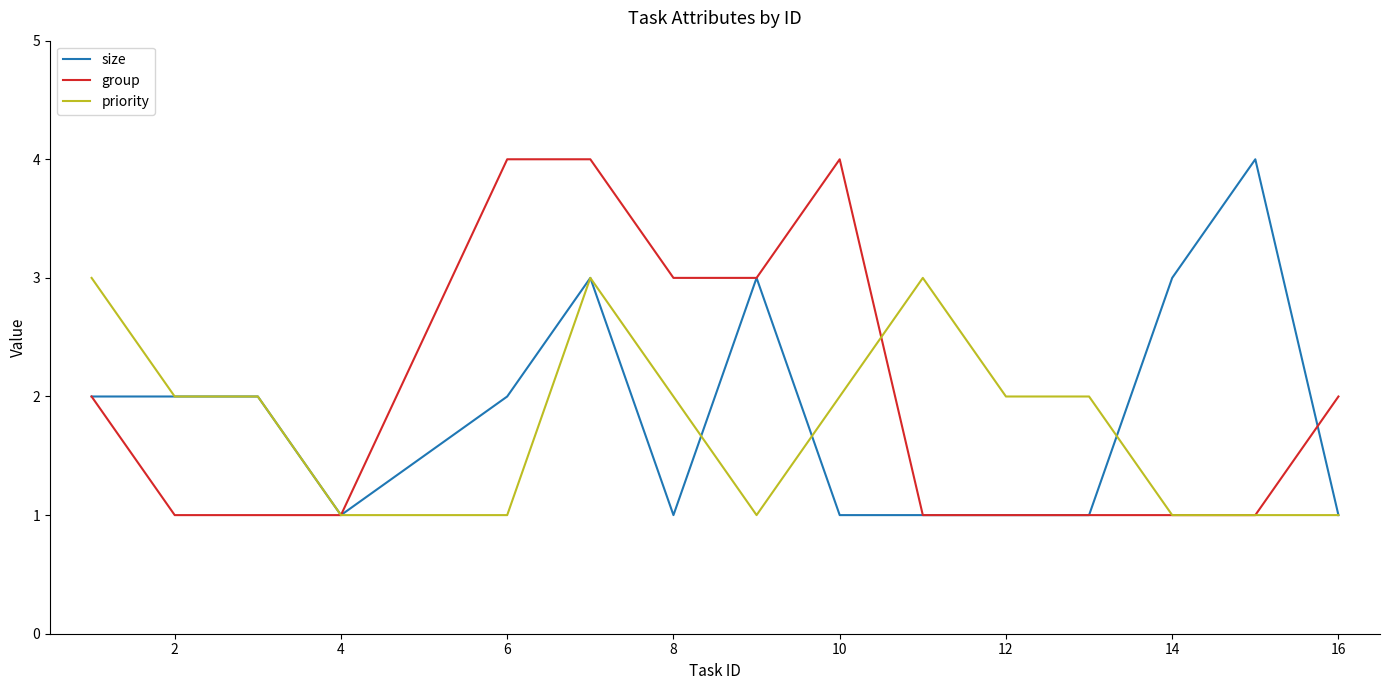

Reading right to left, list all the values displayed in this chart.

size: 1	4	3	1	1	1	1	3	1	3	2	1	2	2	2
group: 2	1	1	1	1	1	4	3	3	4	4	1	1	1	2
priority: 1	1	1	2	2	3	2	1	2	3	1	1	2	2	3